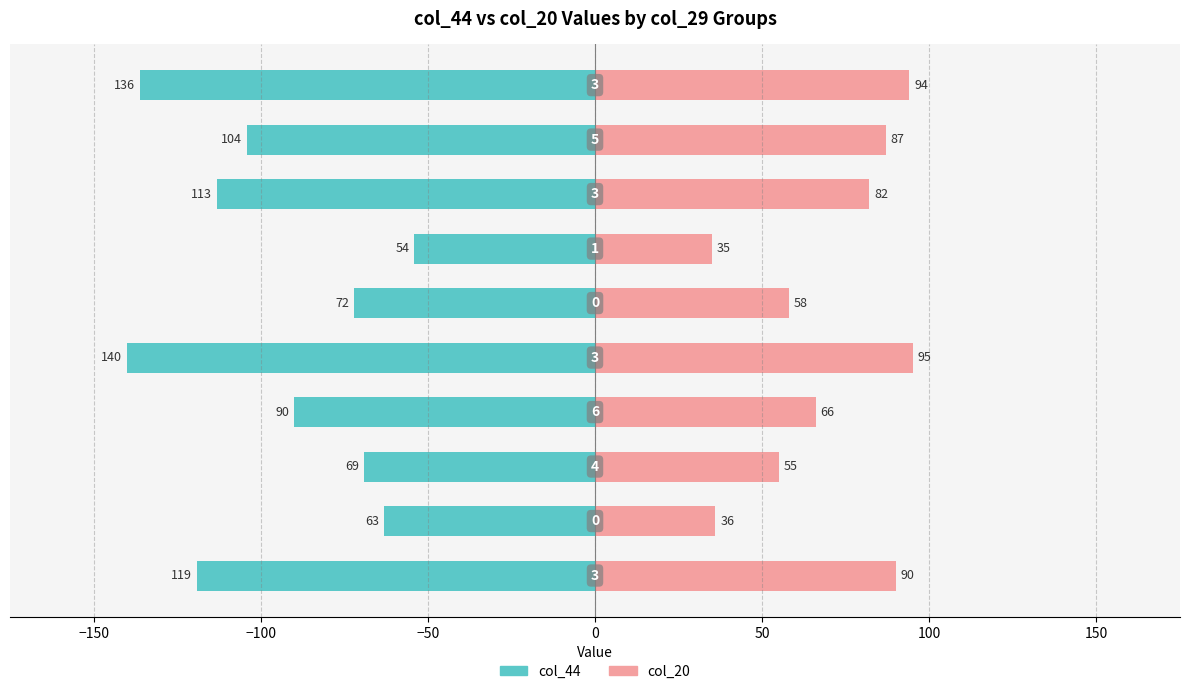

Which series changed the most between 50 and 100?

col_20